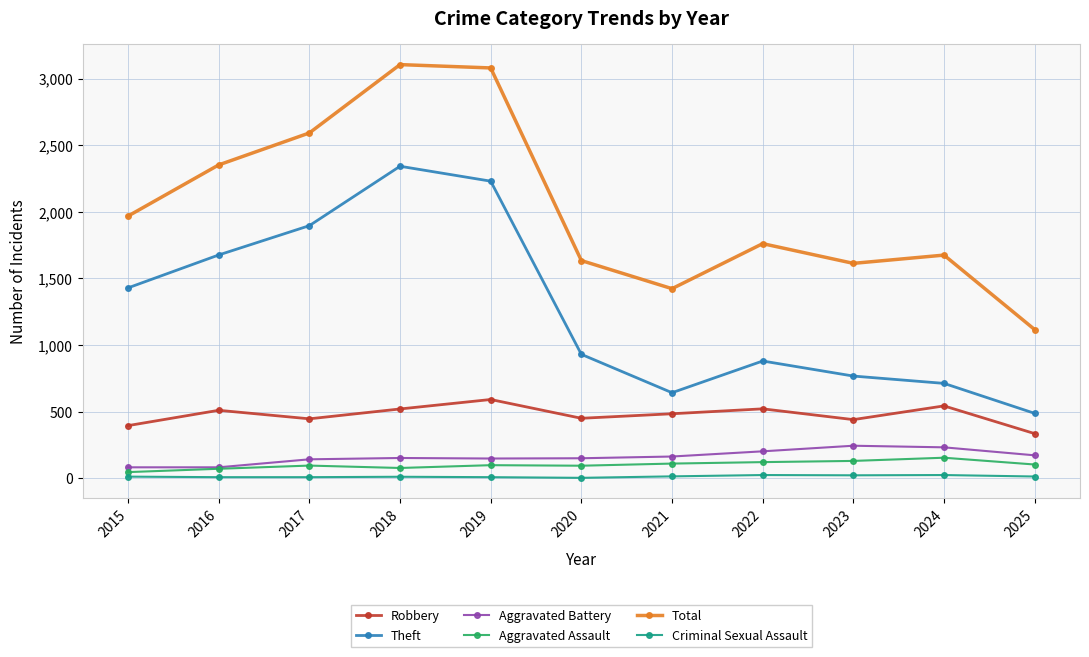

At which category does Theft reach its first local peak?

2018